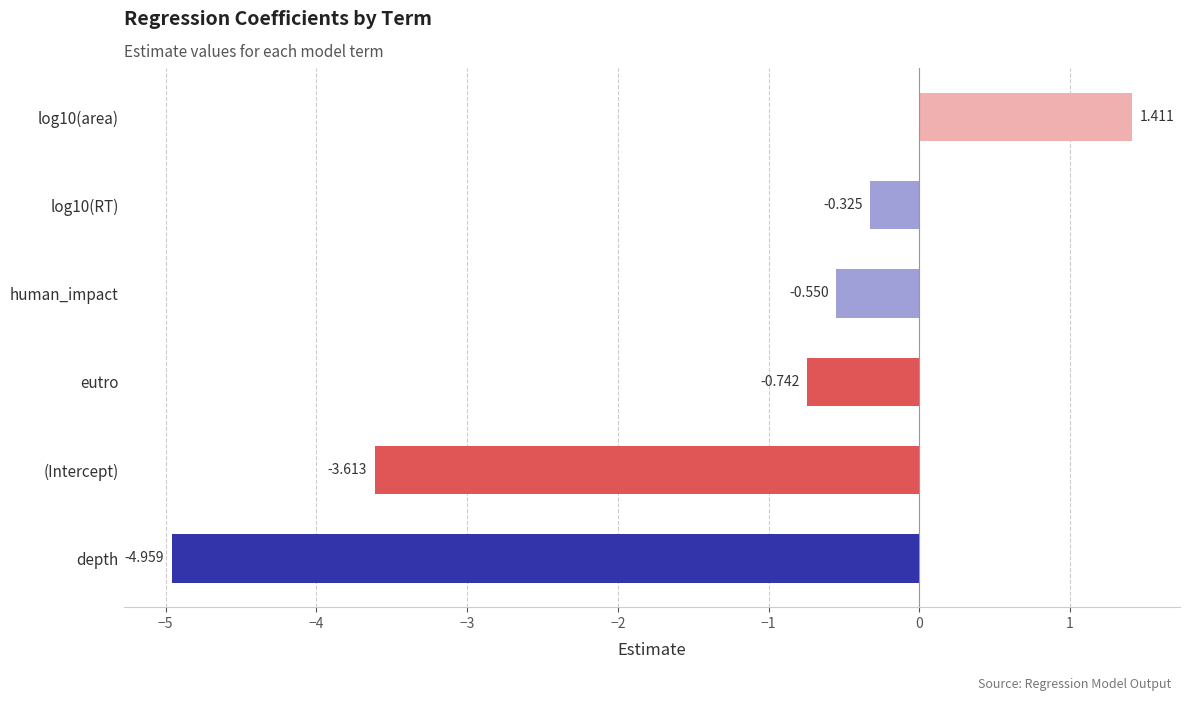

What is the sum of all values?

-8.8